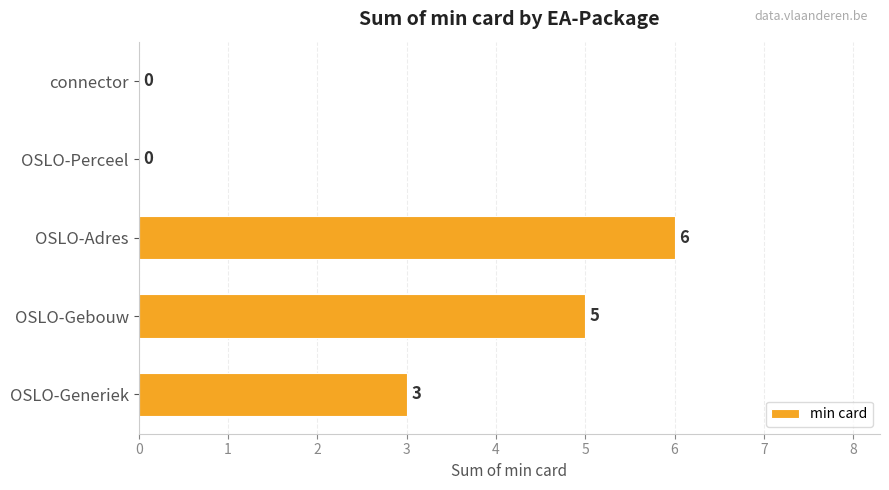

How many values are above zero?

3